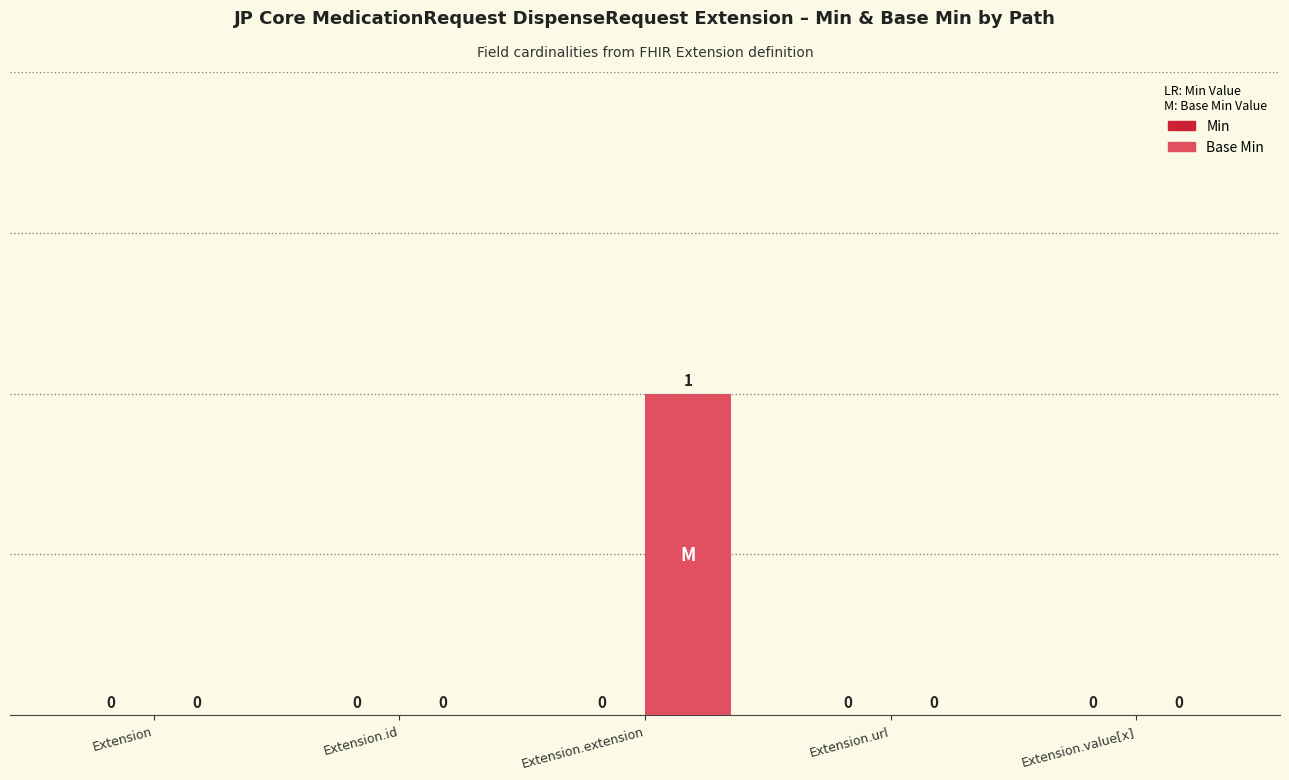

At which category does the chart reach its peak across all series?

Extension.extension